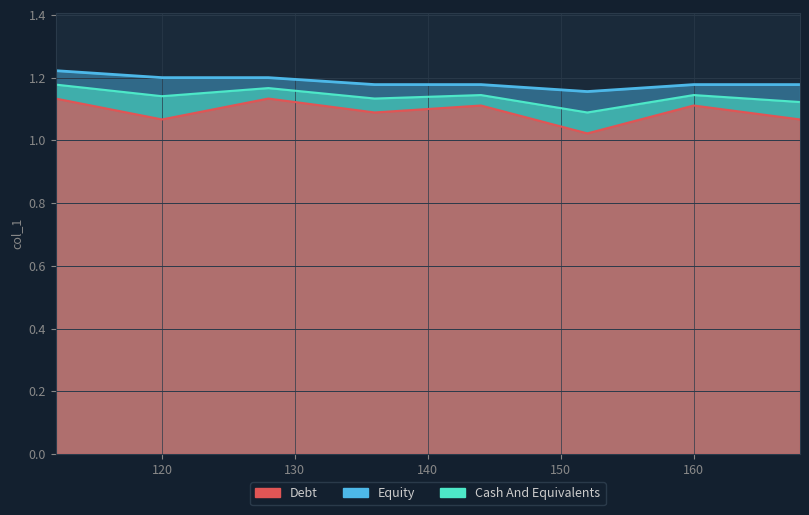

True or false: Cash And Equivalents and Debt cross at least once.

False